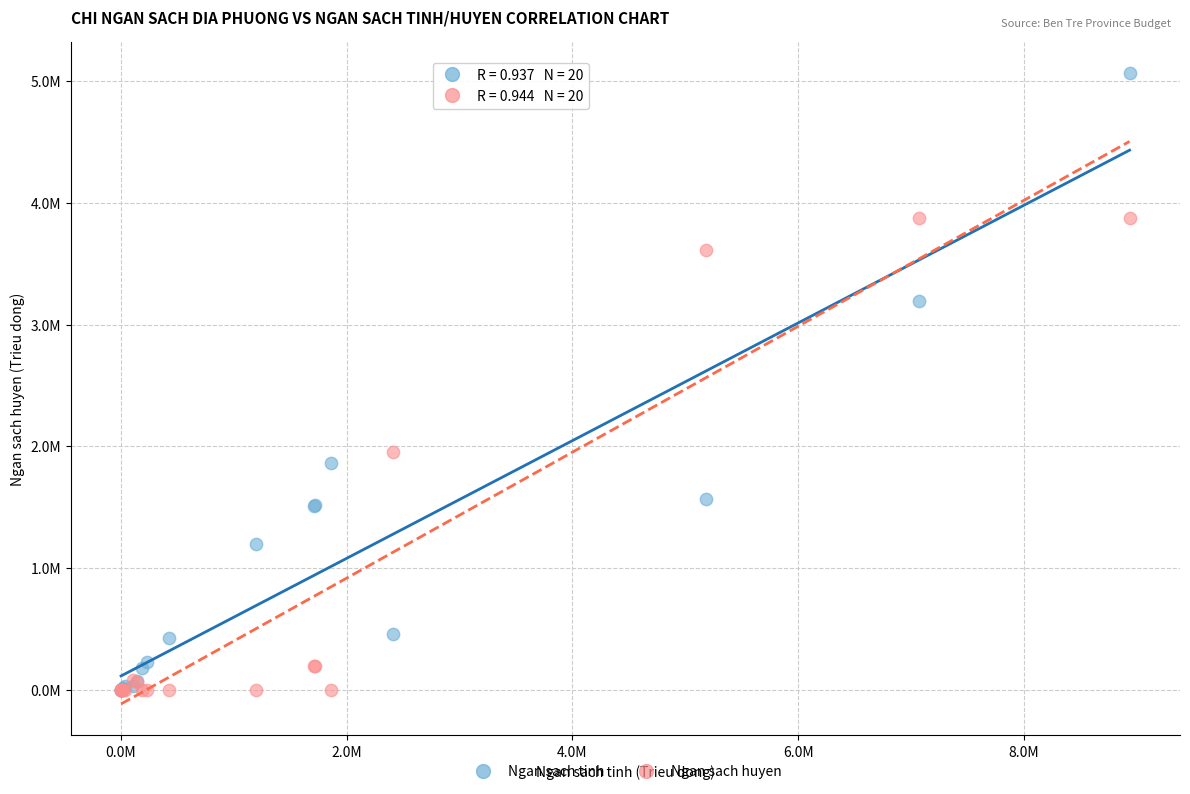

What are all the series names shown in the legend?

Ngan sach tinh, Ngan sach huyen